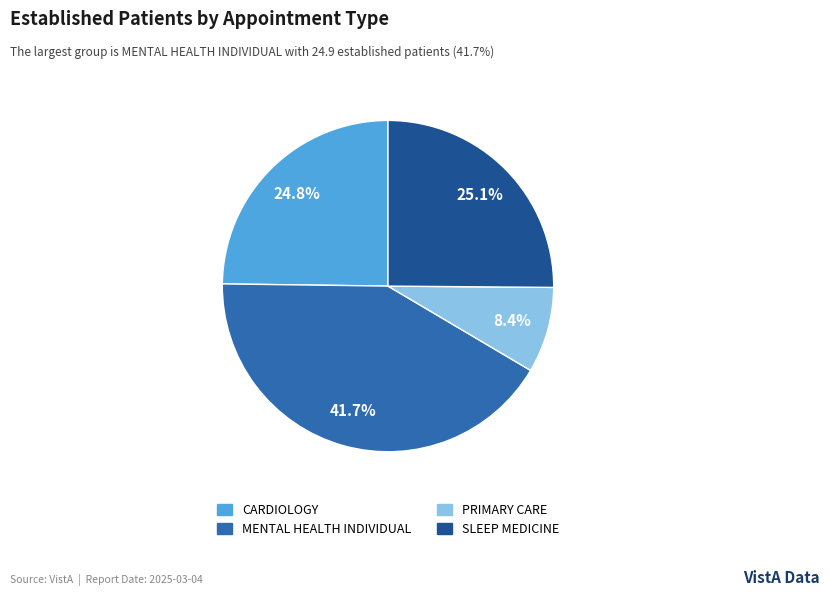

Is there a majority slice in this chart?

No